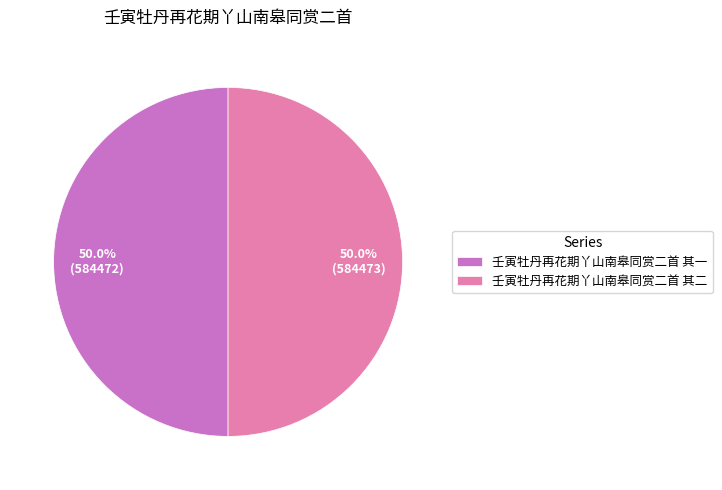

Is it true that 壬寅牡丹再花期丫山南皋同赏二首 其二 is 50% of the pie?

True